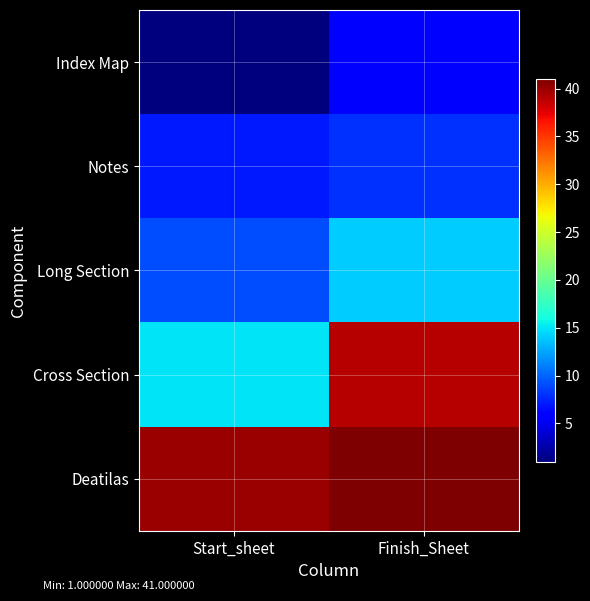

Which series has the largest total across all categories?

Deatilas